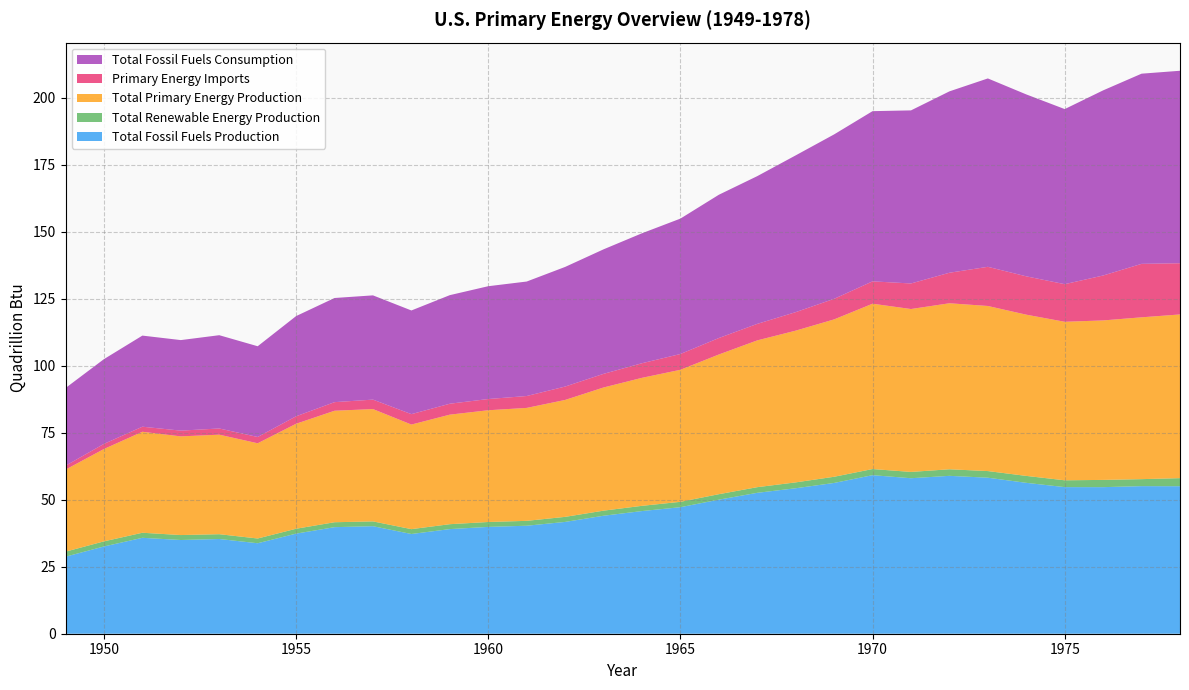

Reading left to right, extract all data points from this chart.

Total Fossil Fuels Production: 28.7	32.6	35.8	35.0	35.3	33.8	37.3	39.8	40.1	37.2	39.0	39.9	40.3	41.7	44.0	45.8	47.2	50.0	52.6	54.3	56.3	59.2	58.0	58.9	58.2	56.3	54.7	54.7	55.1	55.0
Total Renewable Energy Production: 1.9	1.9	1.9	1.8	1.8	1.8	1.8	1.8	1.8	1.8	1.8	1.8	1.8	1.9	1.9	2.0	2.0	2.0	2.1	2.2	2.3	2.3	2.4	2.4	2.5	2.6	2.5	2.7	2.6	3.0
Total Primary Energy Production: 30.6	34.5	37.7	36.8	37.1	35.5	39.2	41.6	41.9	39.0	40.9	41.7	42.1	43.6	46.0	47.8	49.3	52.1	54.8	56.6	58.7	61.7	60.8	61.9	61.6	60.2	59.1	59.5	60.4	61.1
Primary Energy Imports: 1.4	1.9	1.9	2.1	2.3	2.3	2.8	3.2	3.5	3.9	4.1	4.2	4.4	5.0	5.1	5.4	5.9	6.1	6.2	6.9	7.7	8.3	9.5	11.4	14.6	14.3	14.0	16.8	19.9	19.1
Total Fossil Fuels Consumption: 29.0	31.6	34.0	33.8	34.8	33.9	37.4	38.9	38.9	38.7	40.5	42.1	42.7	44.6	46.5	48.5	50.5	53.4	55.1	58.5	61.3	63.5	64.6	67.7	70.3	67.9	65.3	69.1	70.9	71.8